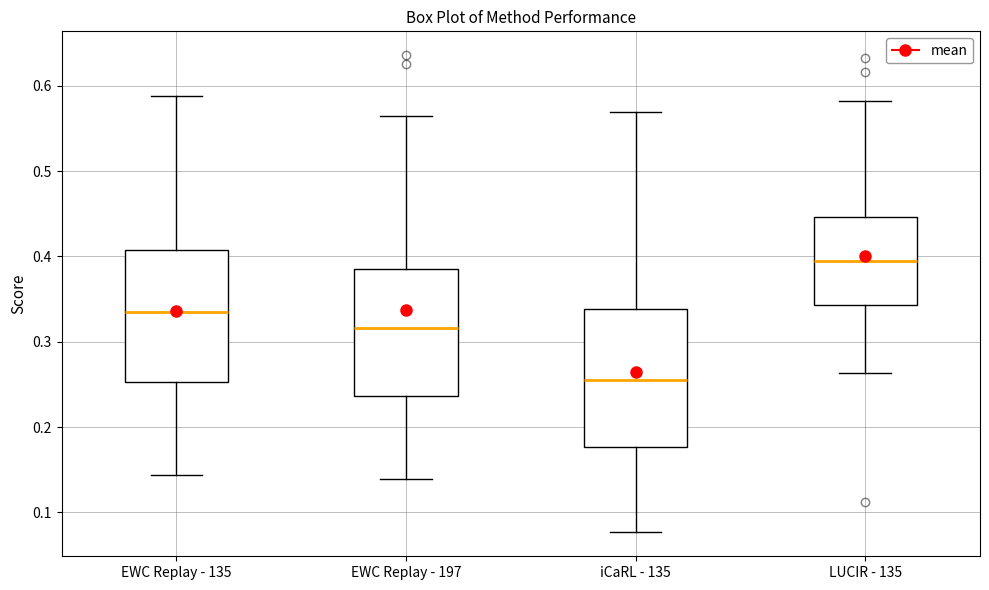

Reading left to right, read every box against the y-axis: the position of its median line, the range the box covers, and the ends of its whiskers. The values are not printed on the chart, so give them approximately, as read against the axis.

EWC Replay - 135: median 0.33, box 0.25 to 0.41, whiskers 0.14 to 0.59
EWC Replay - 197: median 0.32, box 0.24 to 0.39, whiskers 0.14 to 0.56
iCaRL - 135: median 0.25, box 0.18 to 0.34, whiskers 0.08 to 0.57
LUCIR - 135: median 0.40, box 0.34 to 0.45, whiskers 0.26 to 0.58